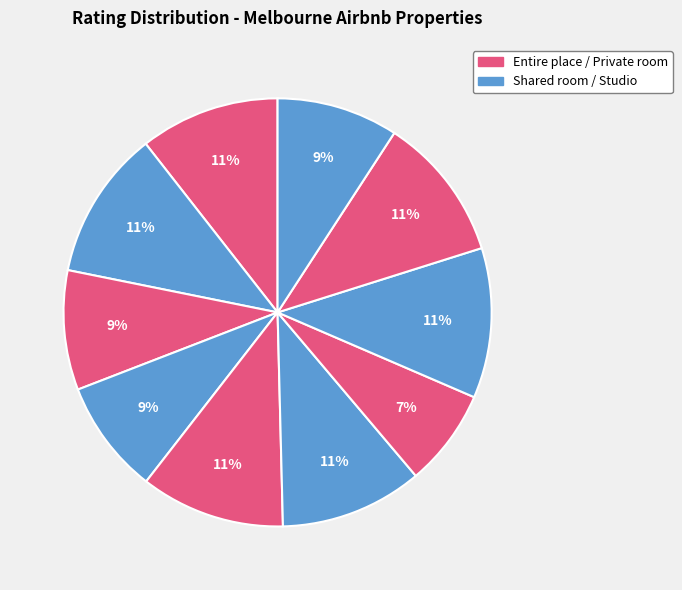

Count the number of slices in the pie.

10